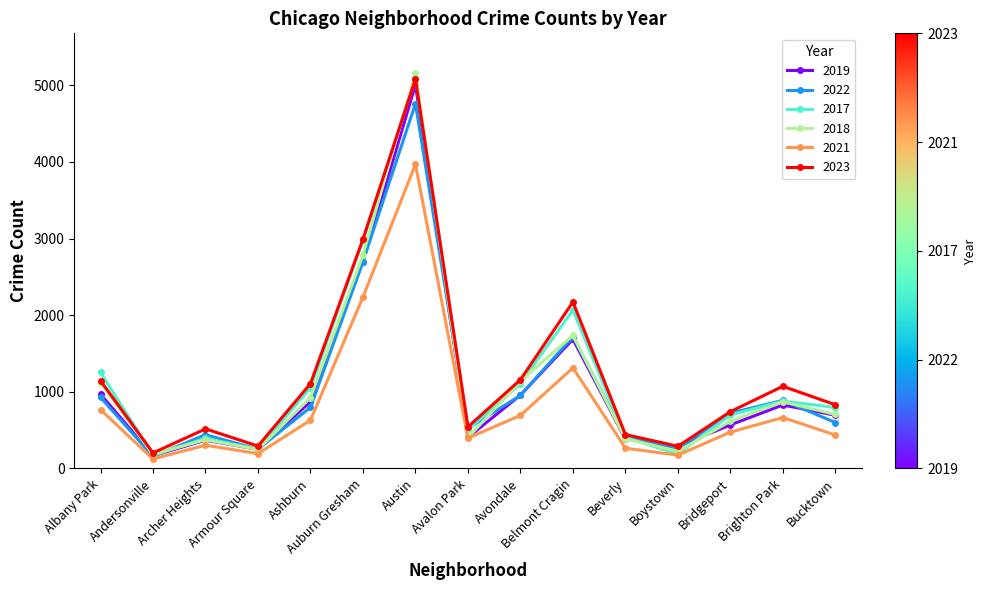

What is the lowest value of the 2018 series?

184